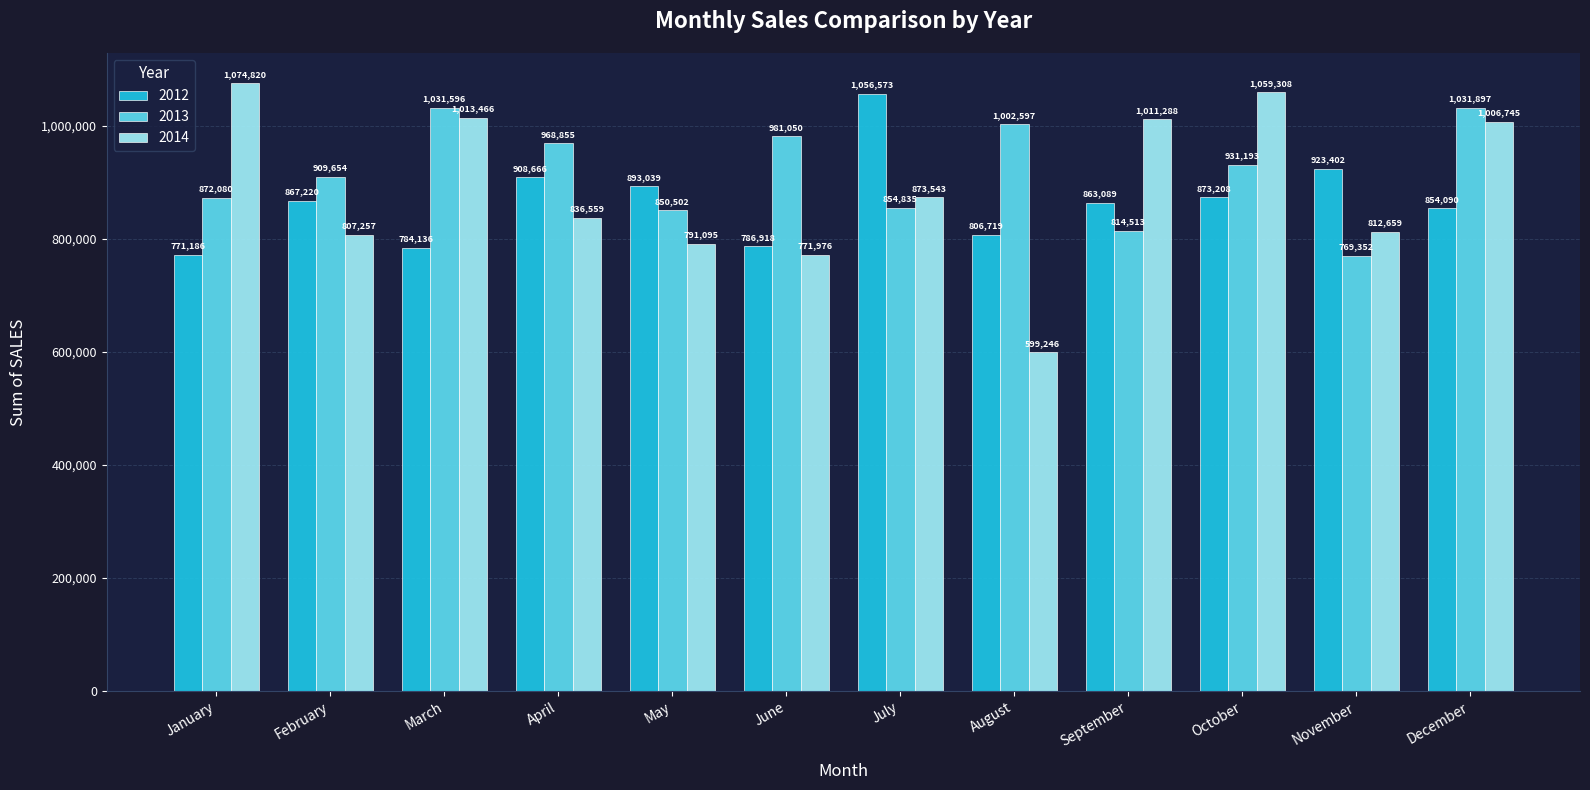

Reading left to right, list all the values displayed in this chart.

2012: 771186	867220	784136	908666	893039	786918	1056573	806719	863089	873208	923402	854090
2013: 872080	909654	1031596	968855	850502	981050	854835	1002597	814513	931193	769352	1031897
2014: 1074820	807257	1013466	836559	791095	771976	873543	599246	1011288	1059308	812659	1006745